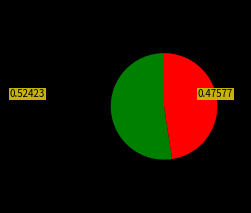

Is there a majority slice in this chart?

Yes